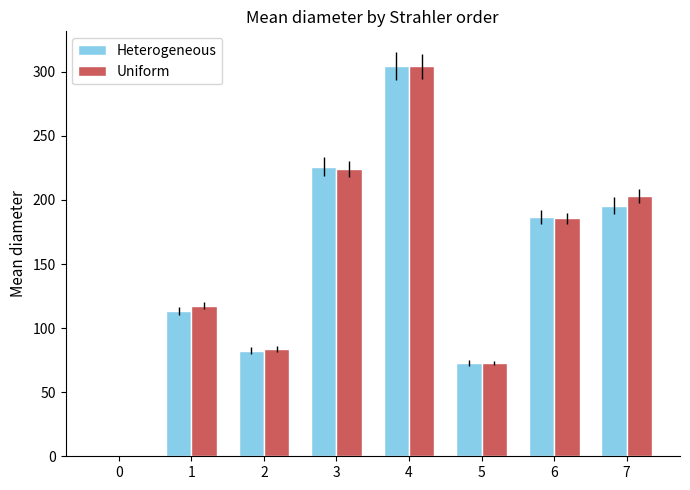

How many series are shown in this chart?

2